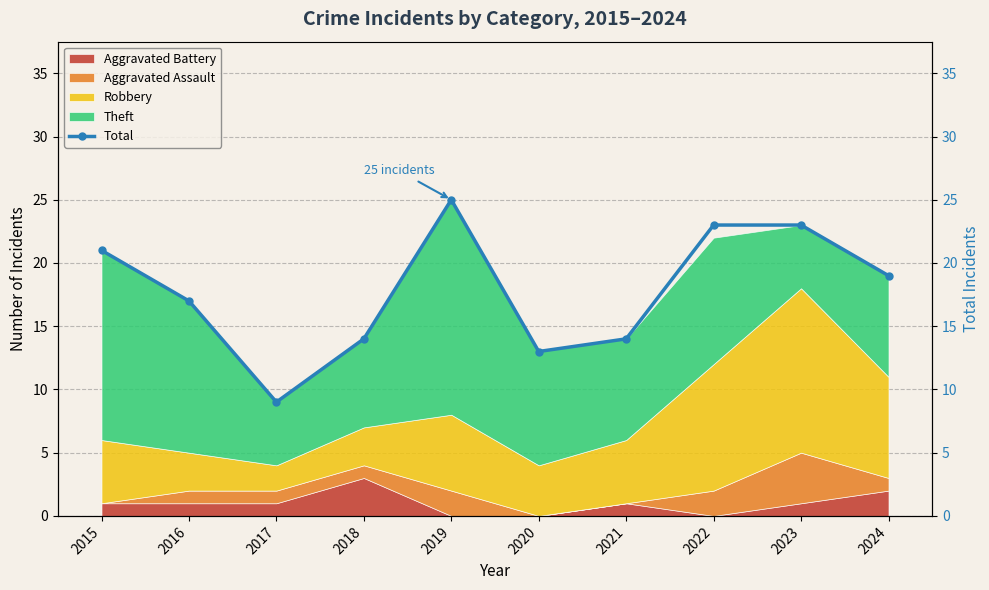

What is the minimum value shown in the chart?

9